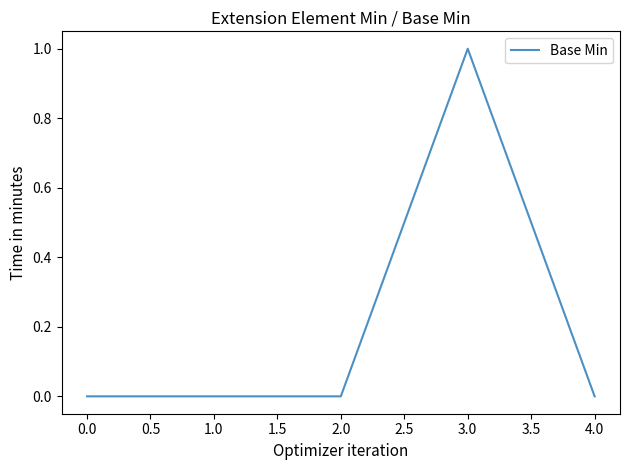

Reading left to right, extract all data points from this chart.

0	0	0	1	0